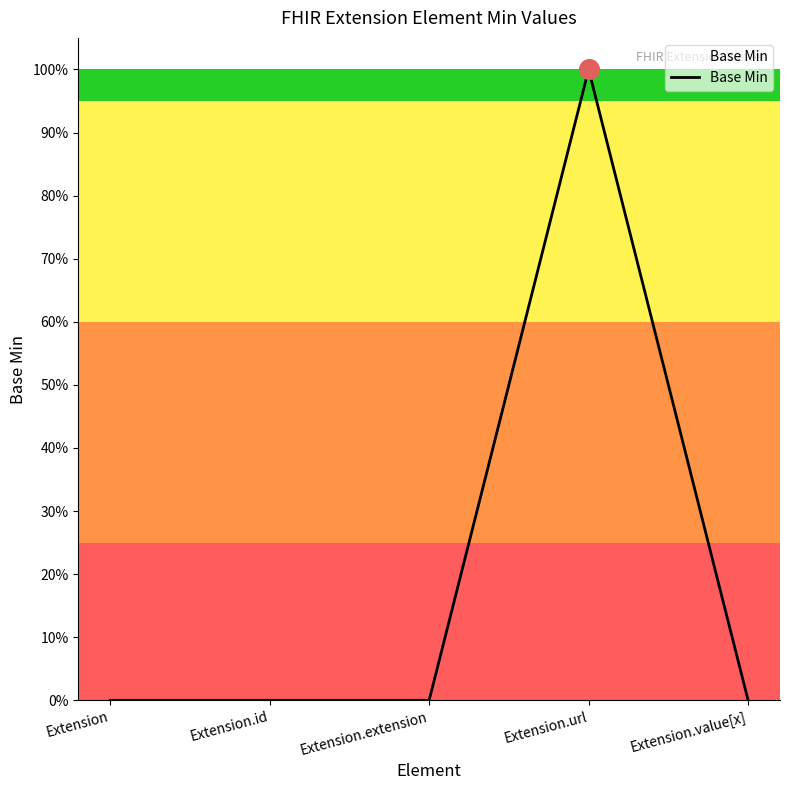

Between Extension and Extension.value[x], which is larger?

Extension